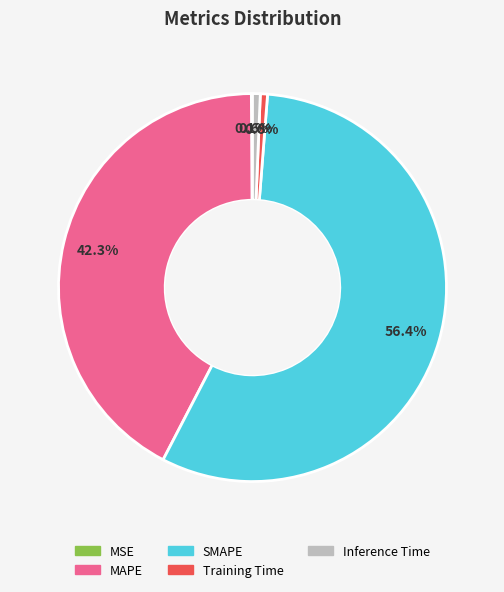

True or false: MAPE accounts for 37% of the total.

False